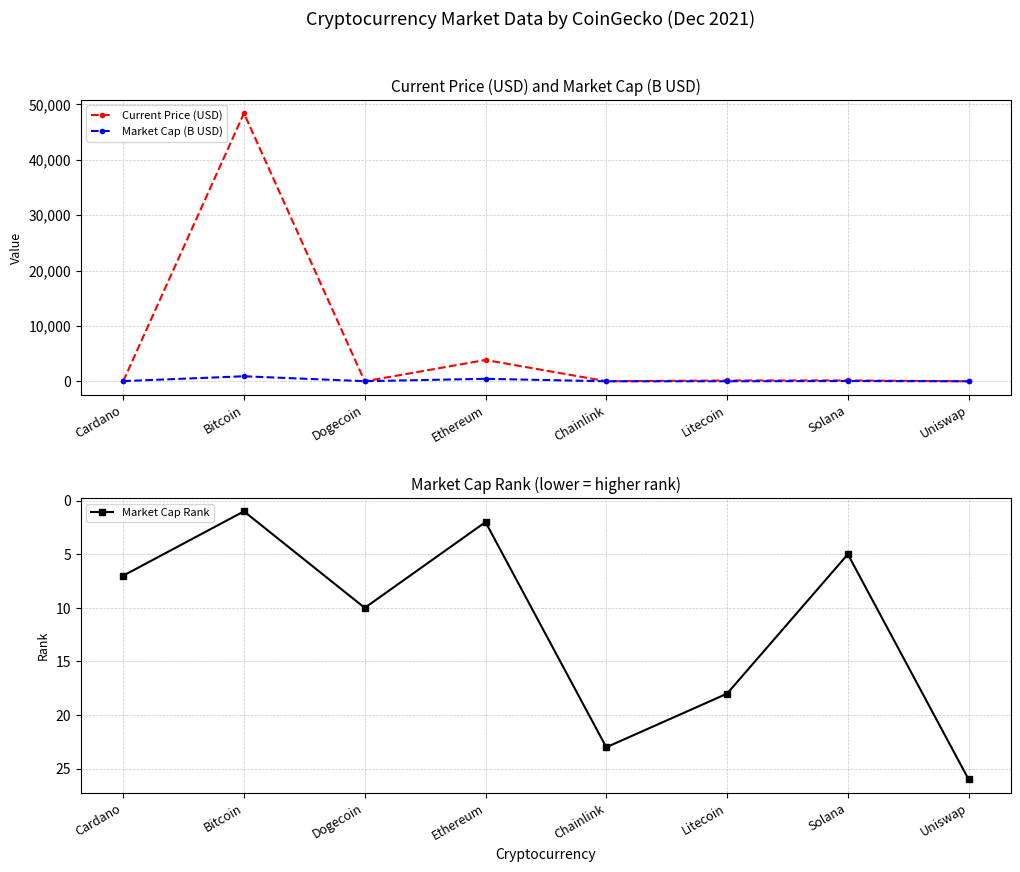

What is the total value across all series at Solana?

215.1